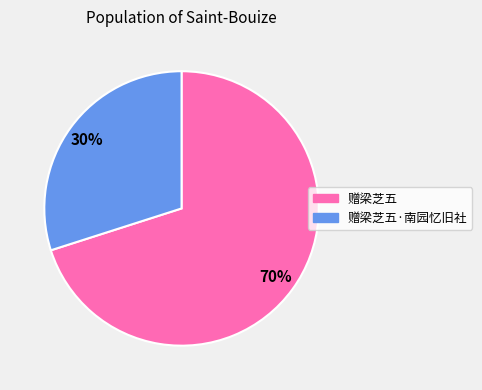

Is there a majority slice in this chart?

Yes